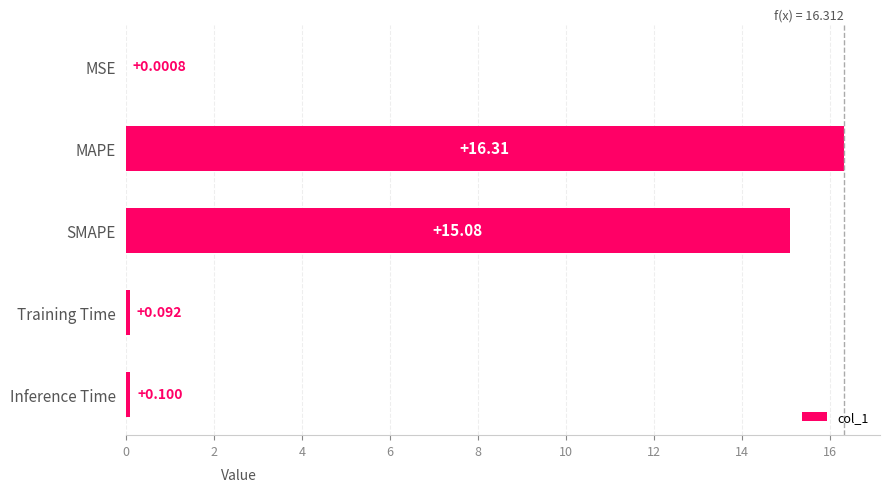

Where is the data nearest to the value 8?

SMAPE